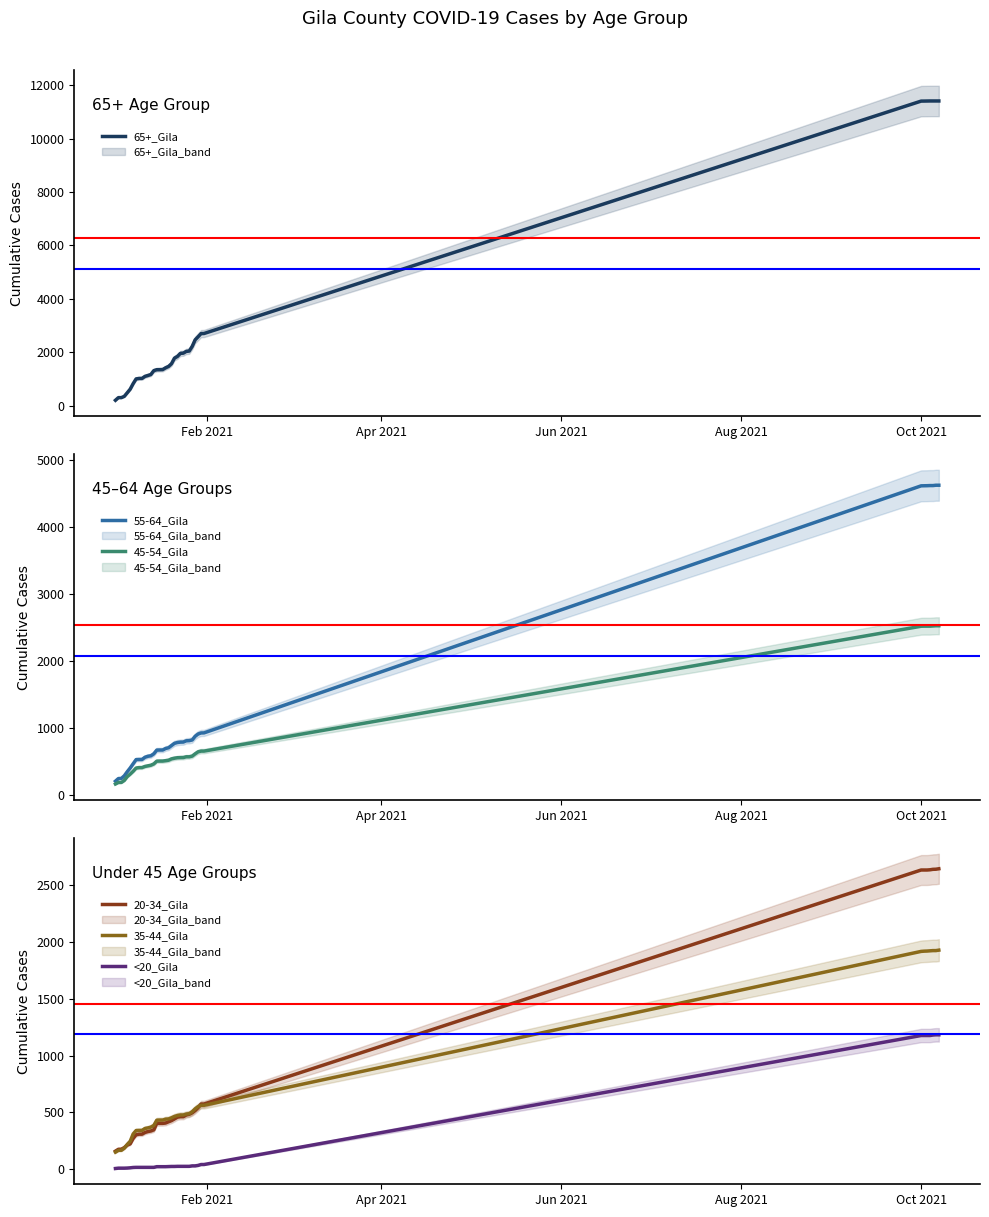

True or false: 35-44_Gila and <20_Gila cross at least once.

False